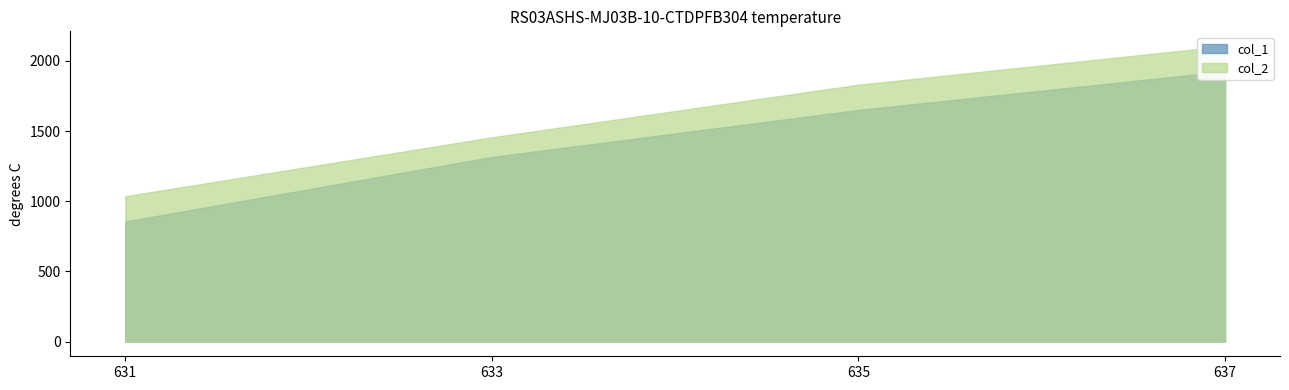

Reading right to left, what are all the values shown in this chart?

col_1: 1925	1650	1315	855
col_2: 2105	1830	1455	1035